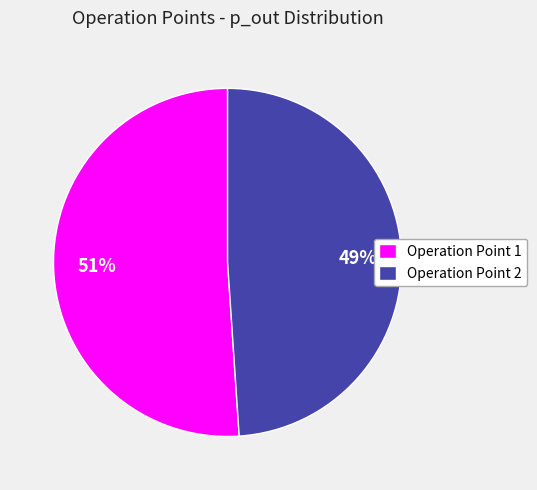

Is there a majority slice in this chart?

Yes